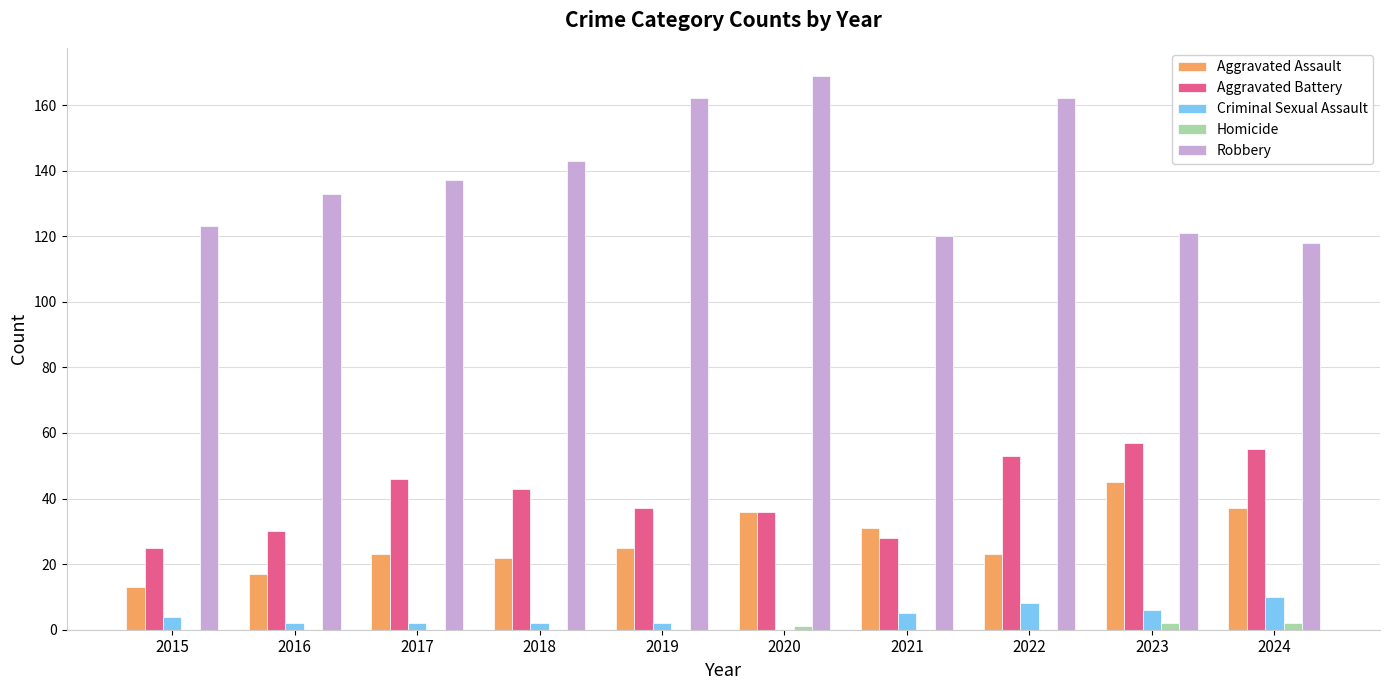

What is the highest value of the Robbery series?

169